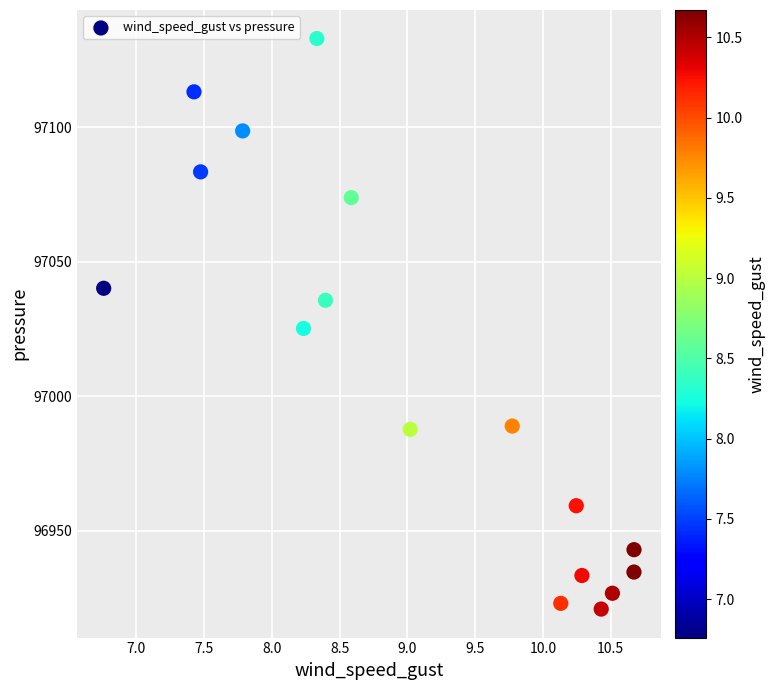

What is the range of X values (max minus min)?

3.9